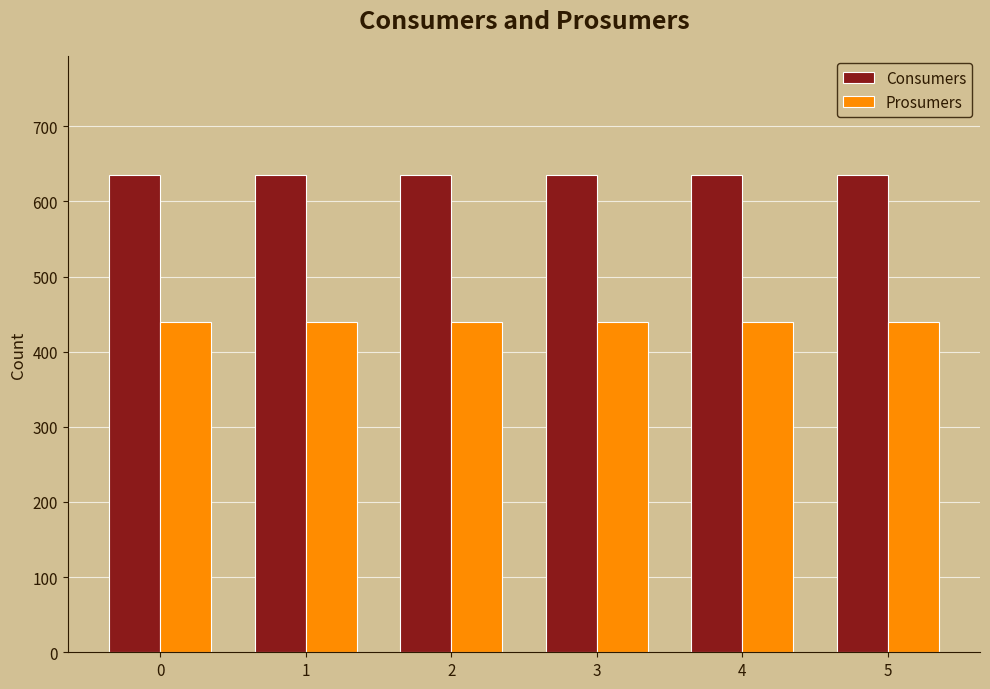

What is the value of the Consumers bar at the 3rd from the left?

635